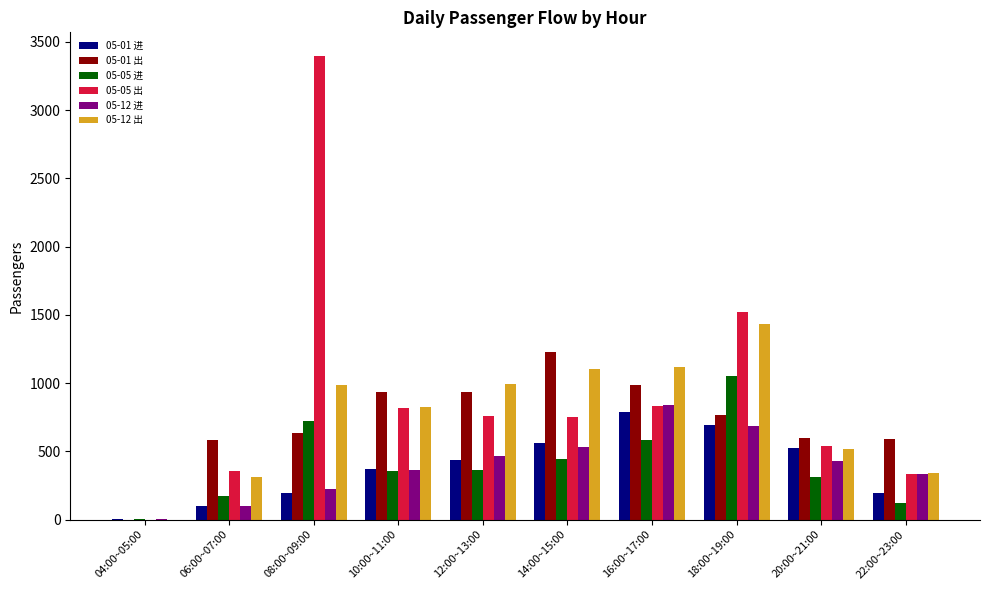

Between 08:00~09:00 and 10:00~11:00, which series saw the biggest shift?

05-05 出